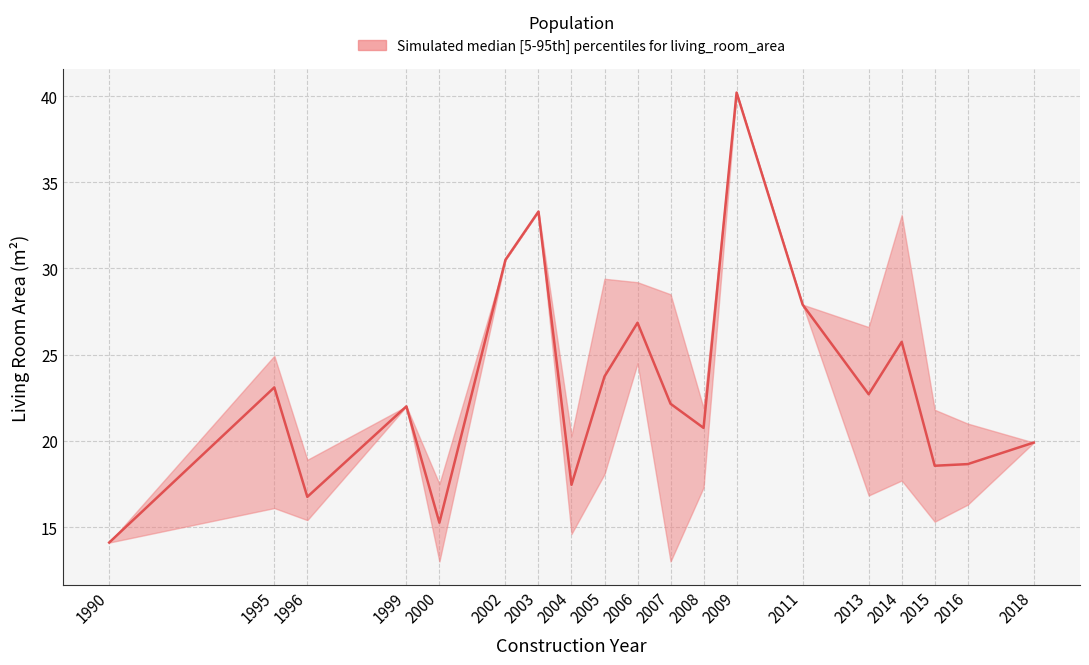

Rank the series at 1990 from highest to lowest value.

median, upper, lower